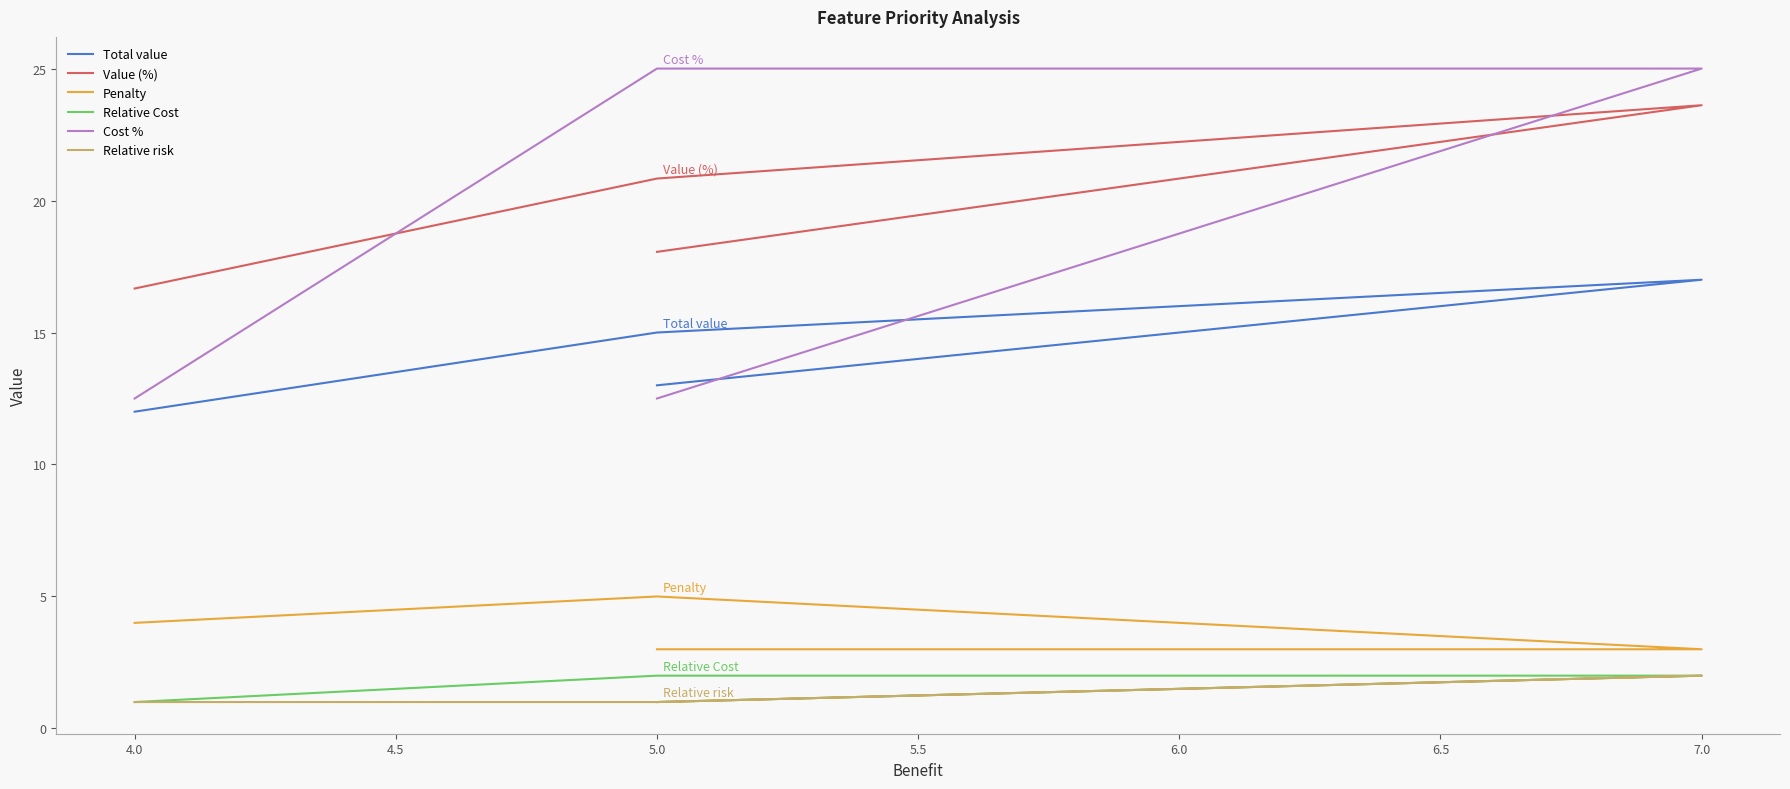

Which series has the largest range (max minus min)?

Cost %